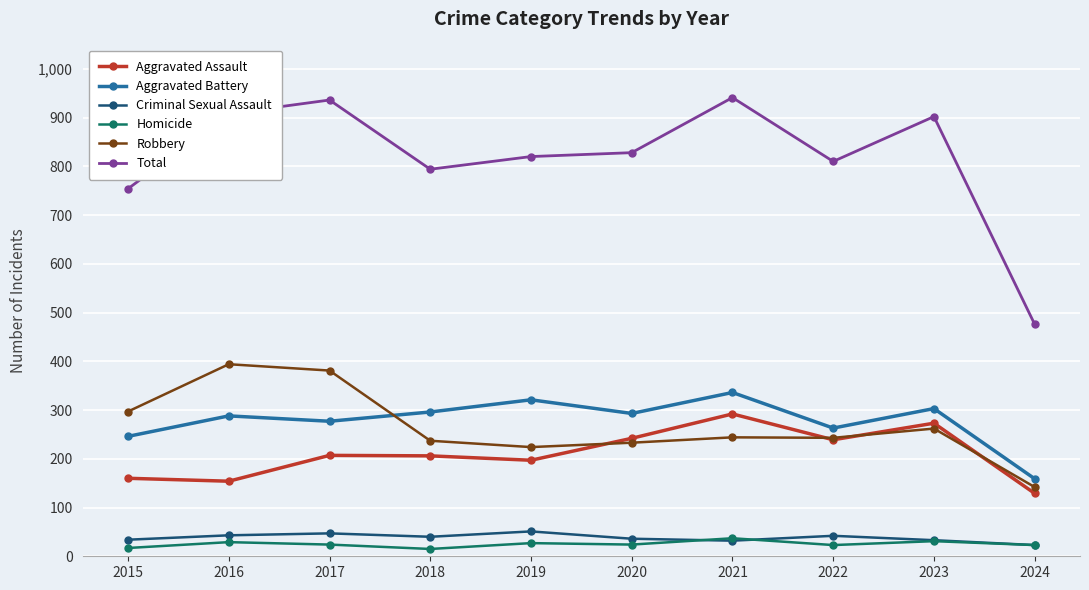

What are all the series names shown in the legend?

Aggravated Assault, Aggravated Battery, Criminal Sexual Assault, Homicide, Robbery, Total